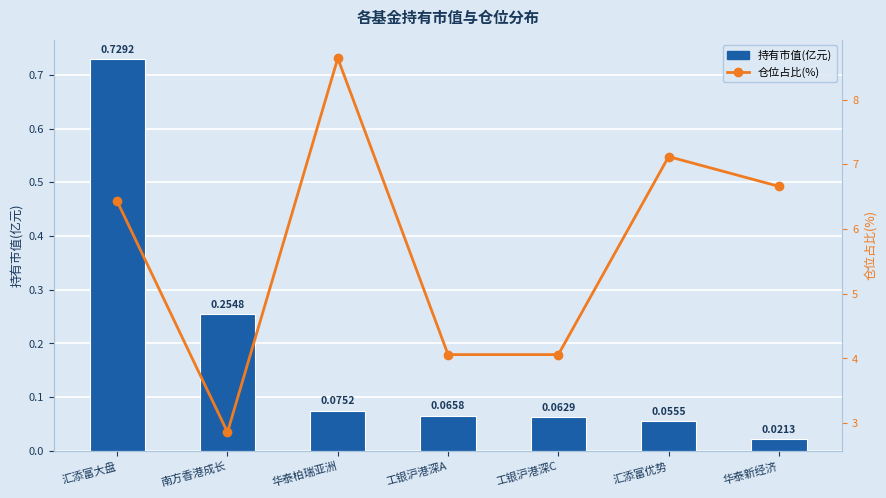

How many data points in 仓位占比(%) are less than 6?

3